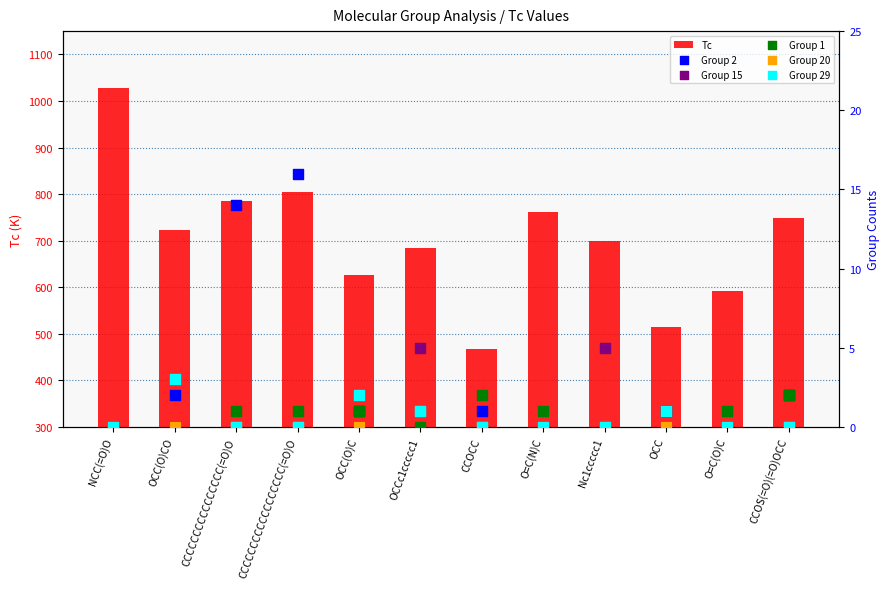

Which series has the widest spread of Y values?

Tc